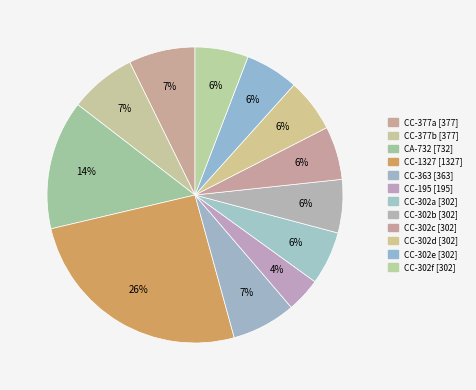

How many slices are in this pie chart?

12